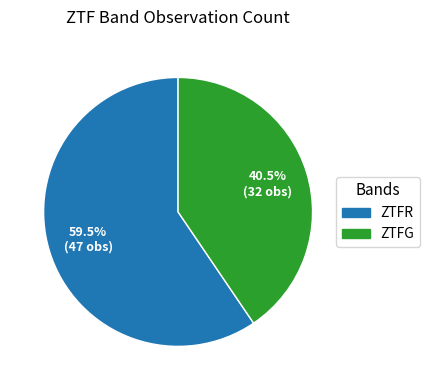

Approximately how many times larger is the value at ZTFR compared to ZTFG?

1.5